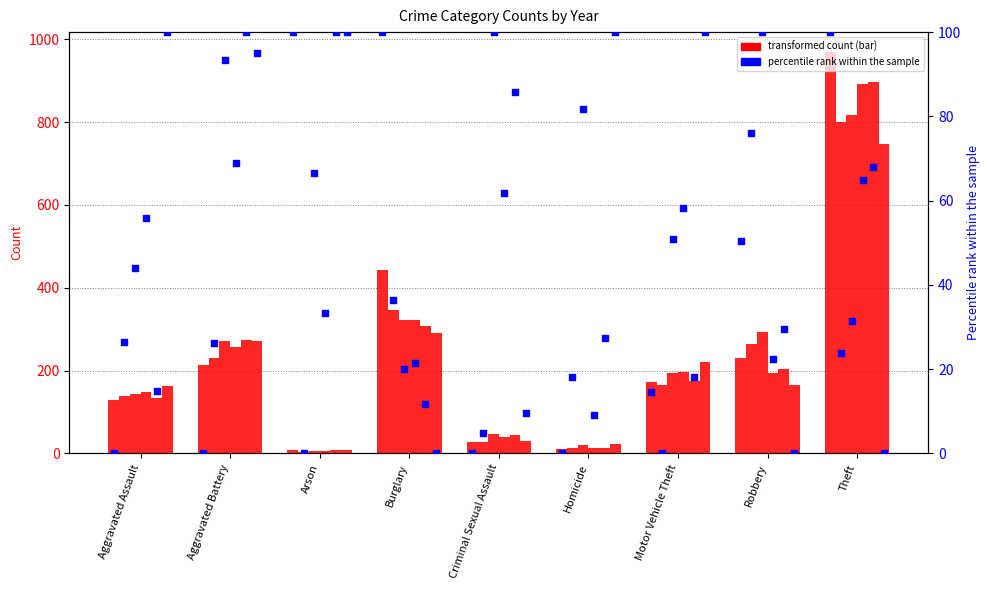

What is the total value across all series at Burglary?

2032